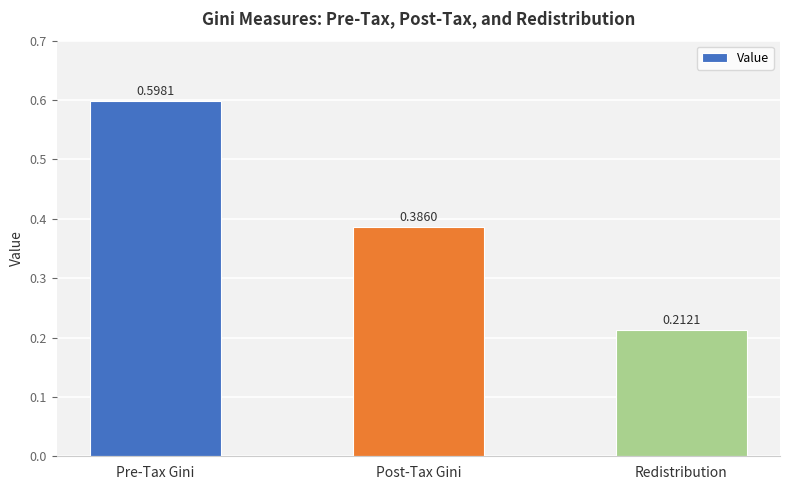

Which has a higher value, Post-Tax Gini or Pre-Tax Gini?

Pre-Tax Gini